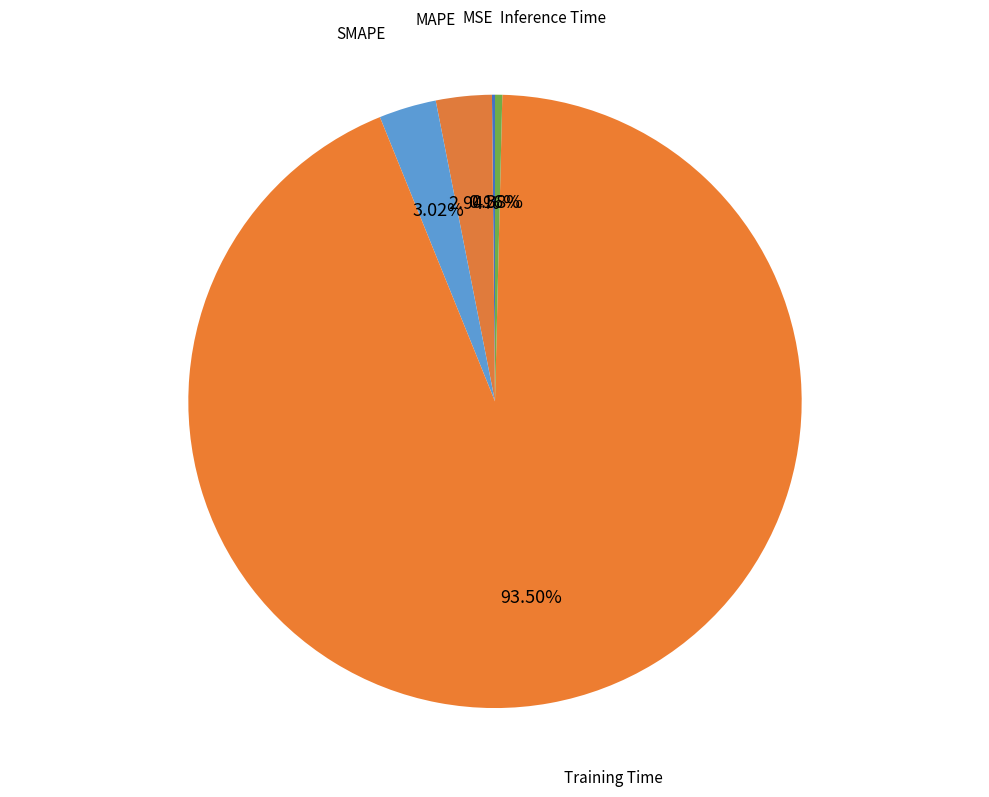

Which slice is the largest?

Training Time